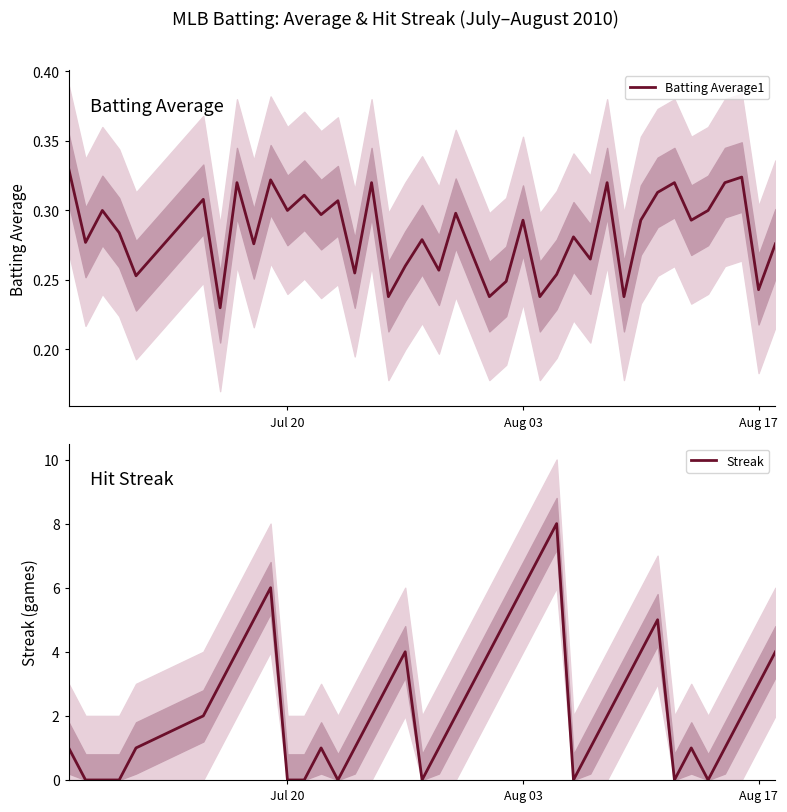

What is the highest value of the Streak series?

8